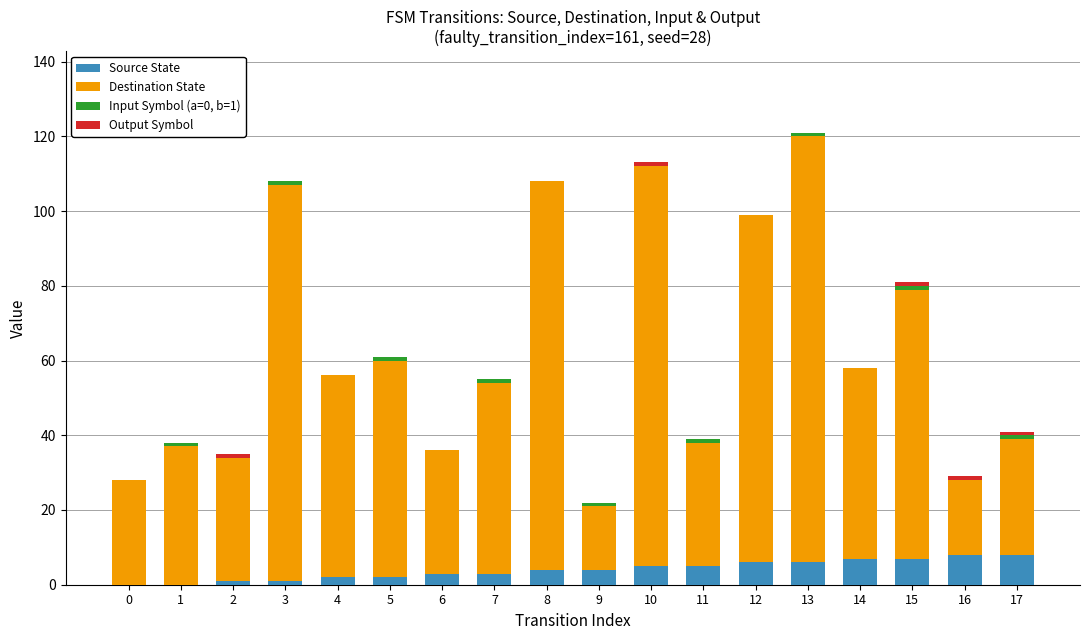

What is the sum of all Source State values?

72